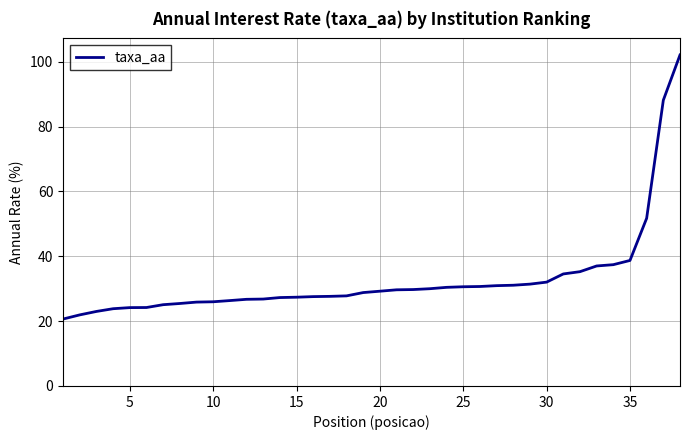

What is the smallest value displayed?

20.6